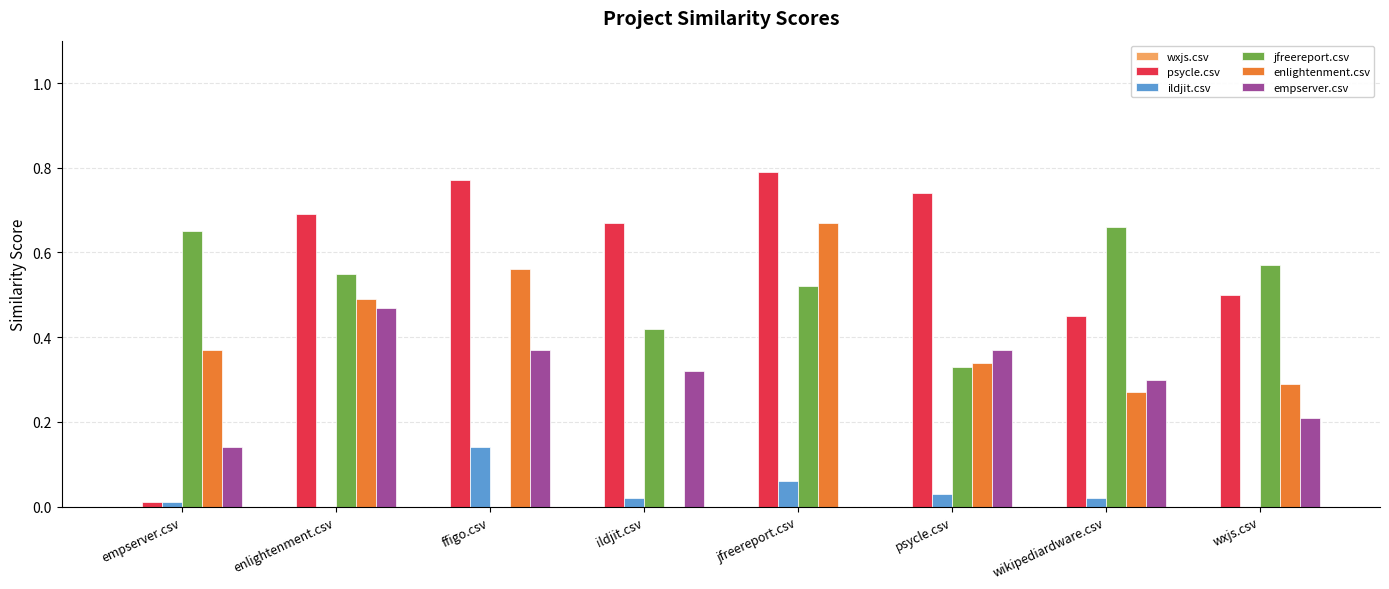

What is the sum of all enlightenment.csv values?

3.0